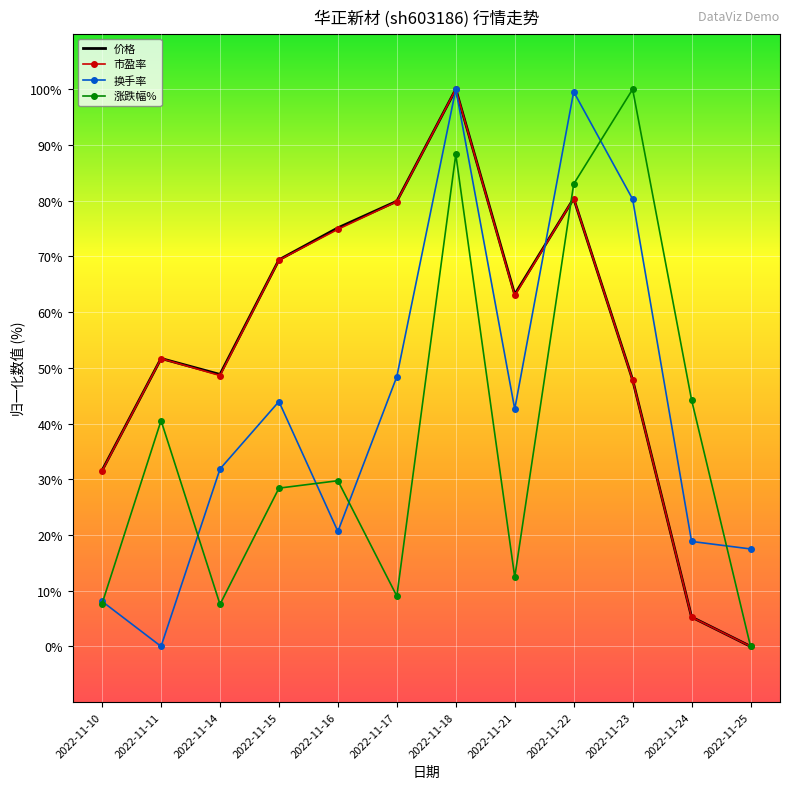

Is it true that 市盈率 equals 0.0 at 2022-11-25?

True